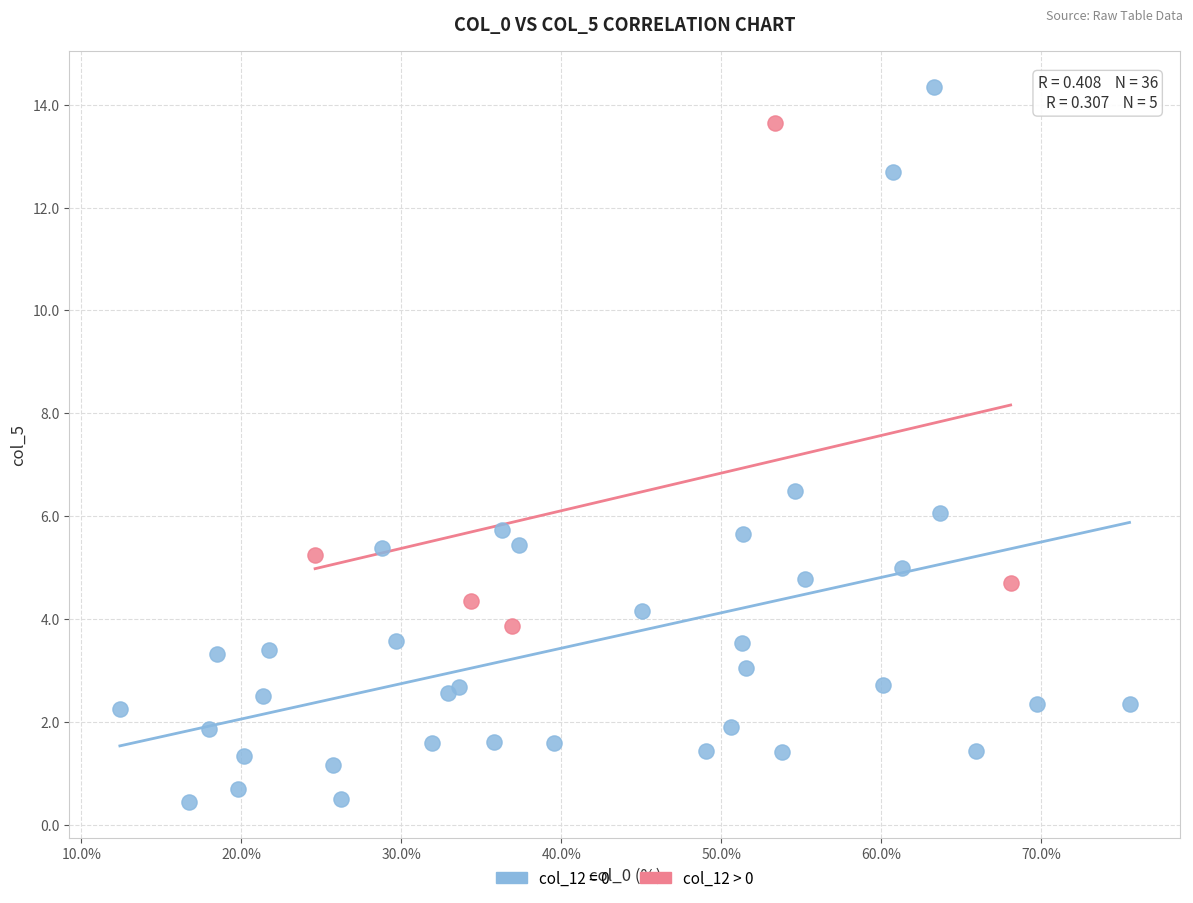

Which series has the largest Y range (max minus min)?

col_12 = 0